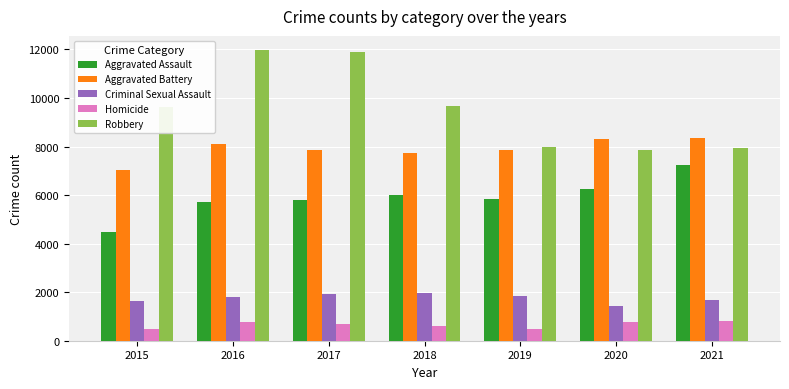

Is it true that Criminal Sexual Assault equals 2397 at 2015?

False